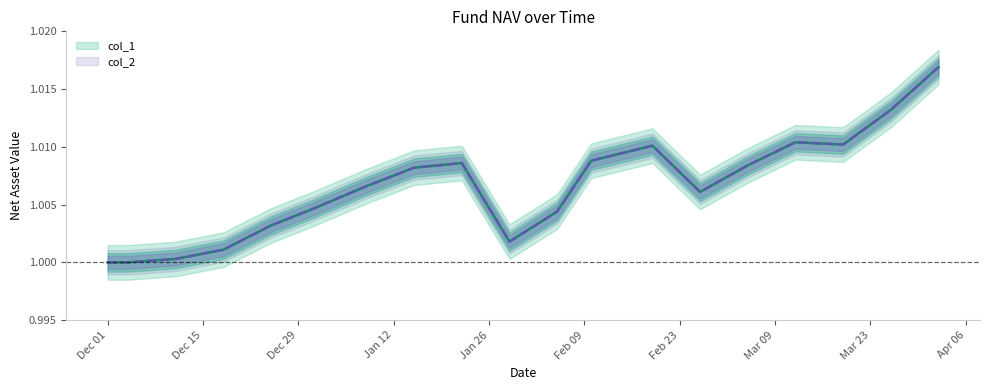

At how many categories does at least one series exceed 1?

17